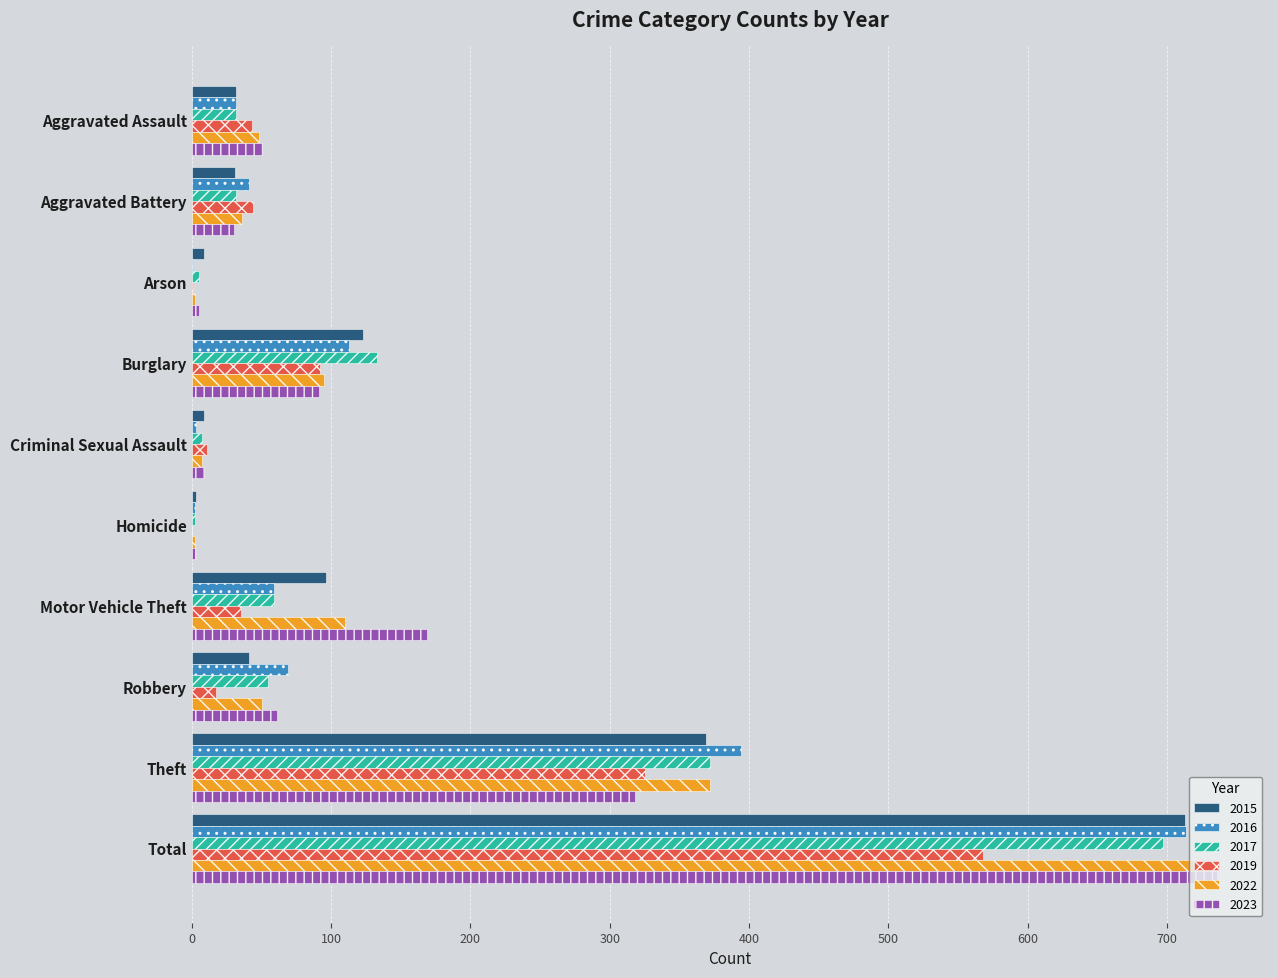

What is the total value across all series at Theft?

2150